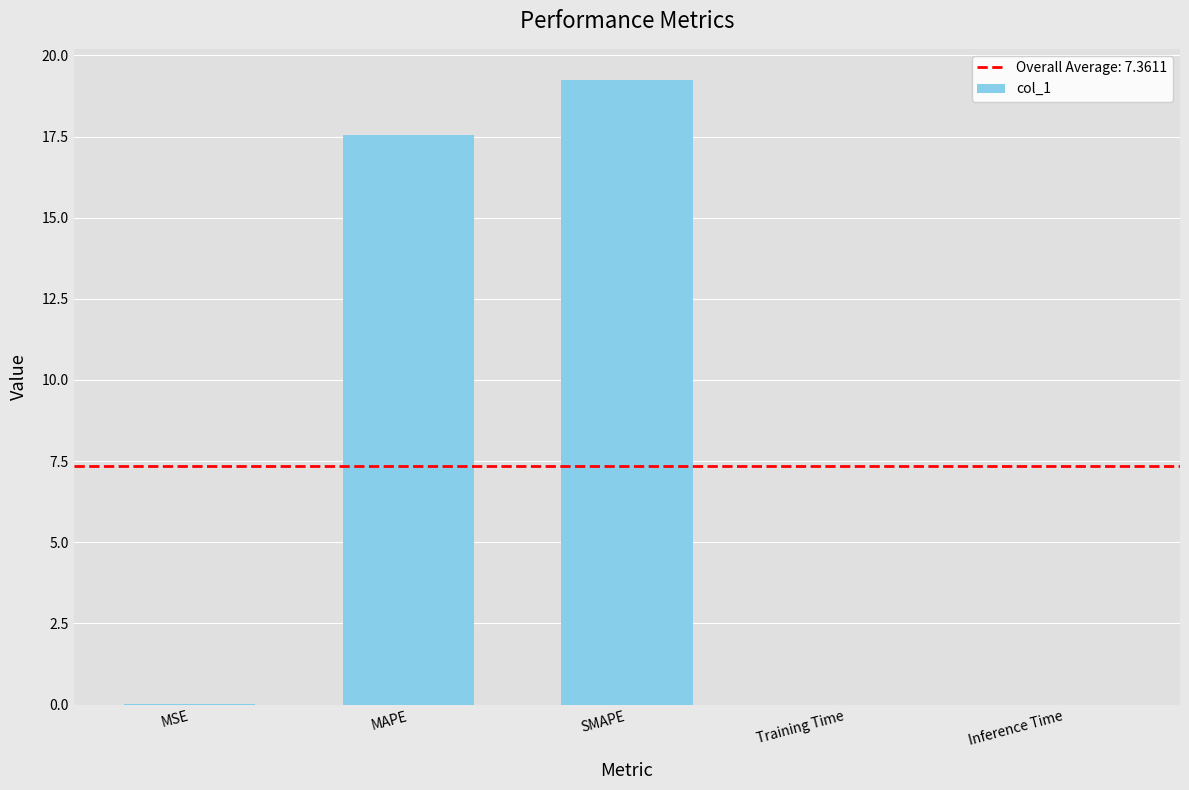

The chart shows a value of 0.0 at MSE. True or false?

True